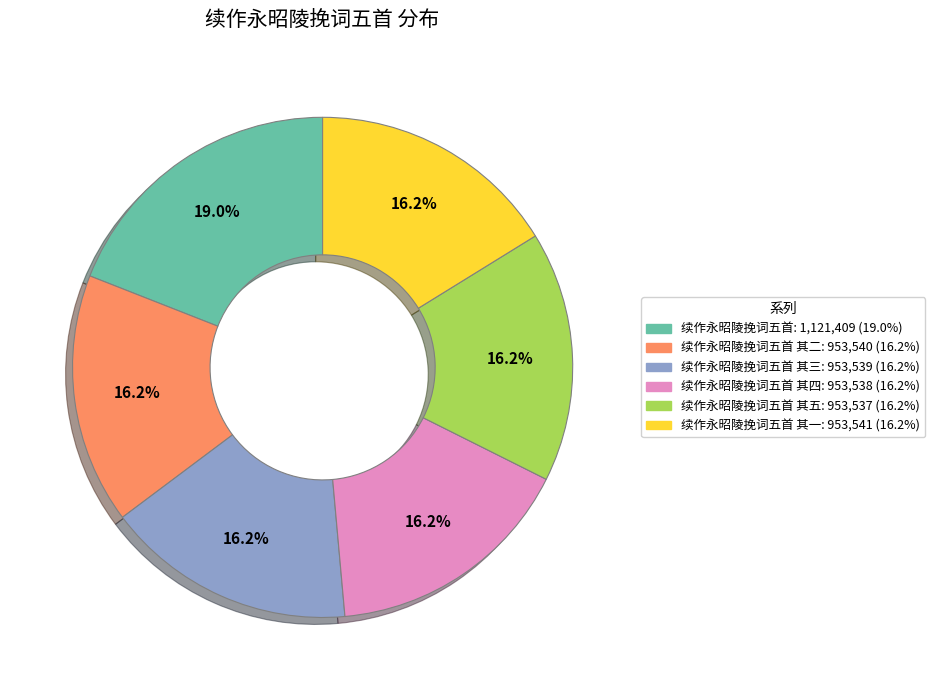

Is there any slice that represents more than half of the pie?

No